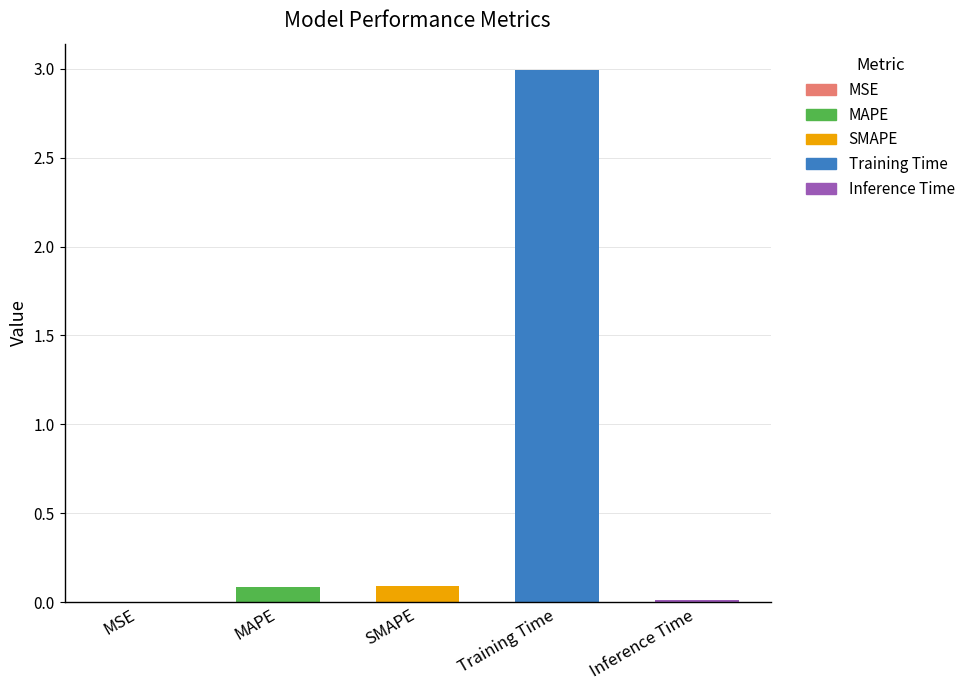

True or false: the data shows 0.0 at MSE.

True